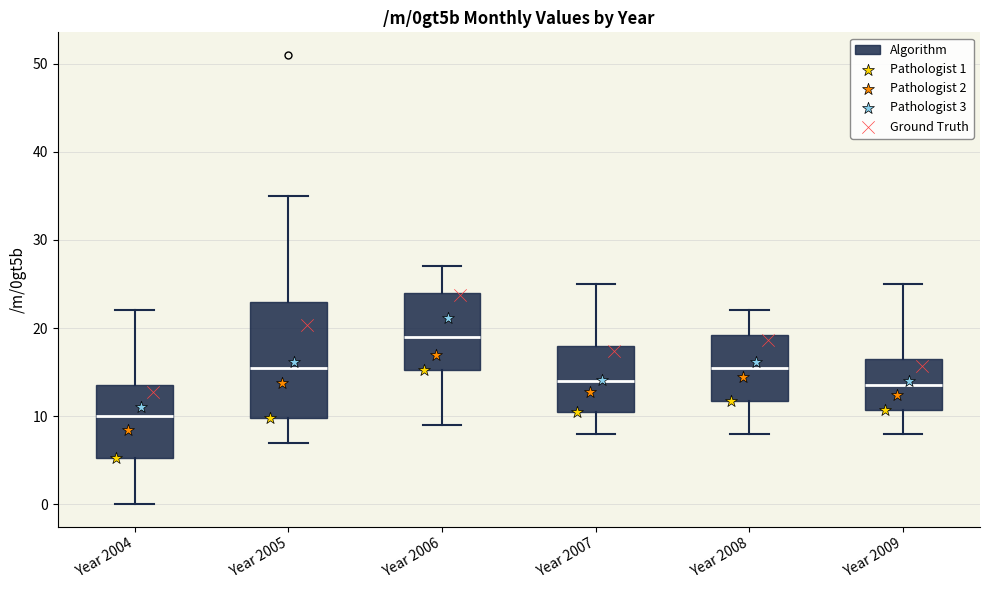

Reading left to right, read every box against the y-axis: the position of its median line, the range the box covers, and the ends of its whiskers. The values are not printed on the chart, so give them approximately, as read against the axis.

Year 2004: median 10, box 5 to 14, whiskers 0 to 22
Year 2005: median 16, box 10 to 23, whiskers 7 to 35
Year 2006: median 19, box 15 to 24, whiskers 9 to 27
Year 2007: median 14, box 11 to 18, whiskers 8 to 25
Year 2008: median 16, box 12 to 19, whiskers 8 to 22
Year 2009: median 14, box 11 to 17, whiskers 8 to 25